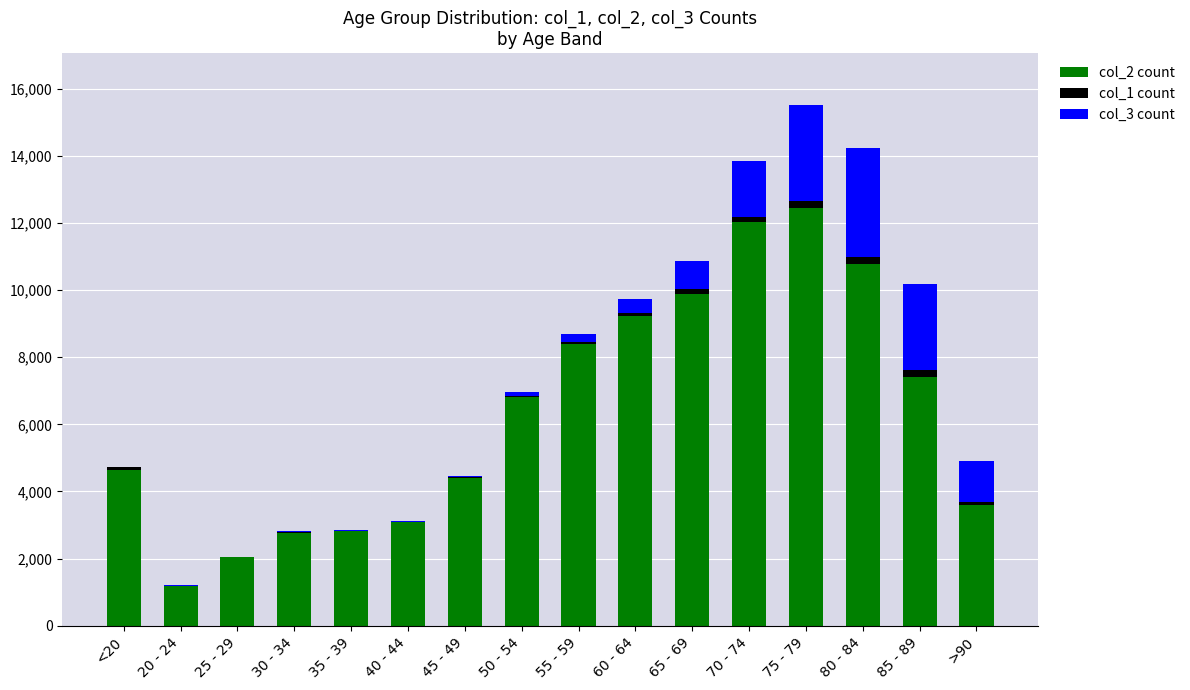

Which category has the highest value in the col_2 count series?

75 - 79